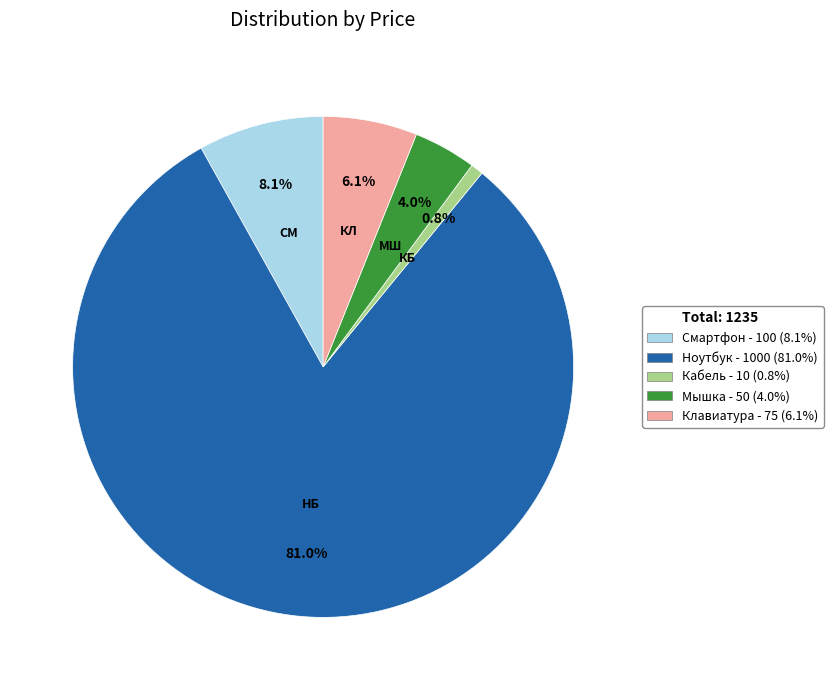

Does any single category account for the majority?

Yes